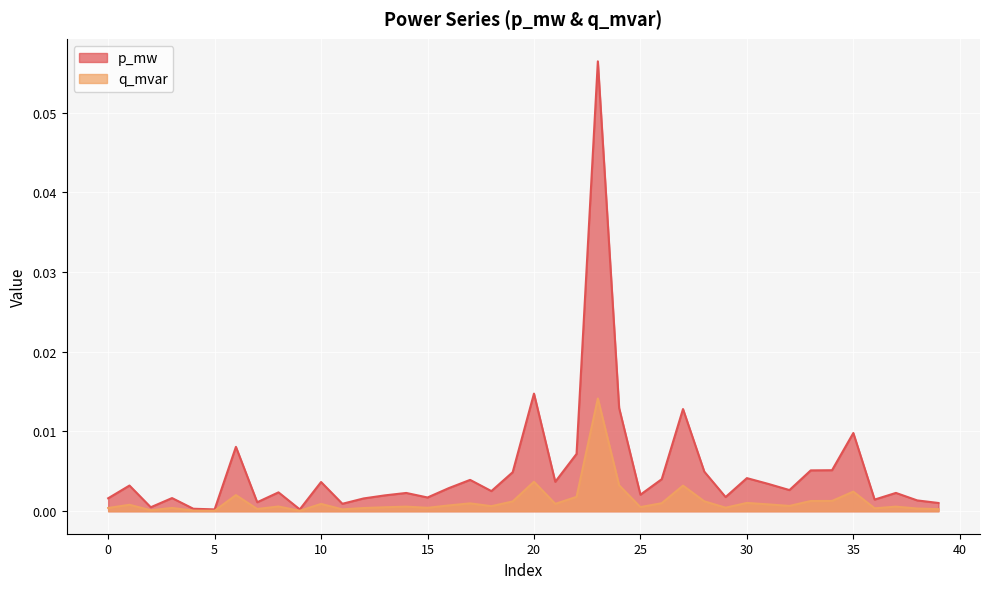

Reading right to left, what are all the values shown in this chart?

p_mw: 0.0	0.0	0.0	0.0	0.0	0.0	0.0	0.0	0.0	0.0	0.0	0.0	0.0	0.0	0.0	0.0	0.1	0.0	0.0	0.0	0.0	0.0	0.0	0.0	0.0	0.0	0.0	0.0	0.0	0.0	0.0	0.0	0.0	0.0	0.0	0.0	0.0	0.0	0.0	0.0
q_mvar: 0.0	0.0	0.0	0.0	0.0	0.0	0.0	0.0	0.0	0.0	0.0	0.0	0.0	0.0	0.0	0.0	0.0	0.0	0.0	0.0	0.0	0.0	0.0	0.0	0.0	0.0	0.0	0.0	0.0	0.0	0.0	0.0	0.0	0.0	0.0	0.0	0.0	0.0	0.0	0.0